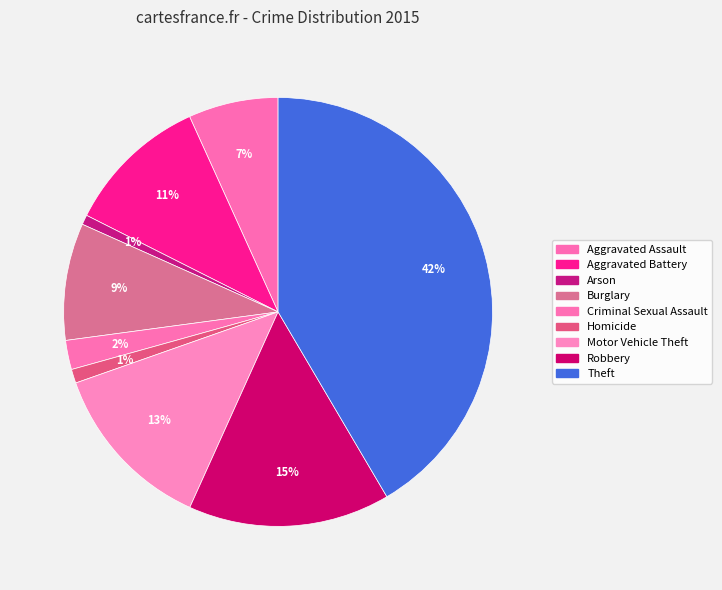

Does Criminal Sexual Assault account for over 50% of the chart?

No